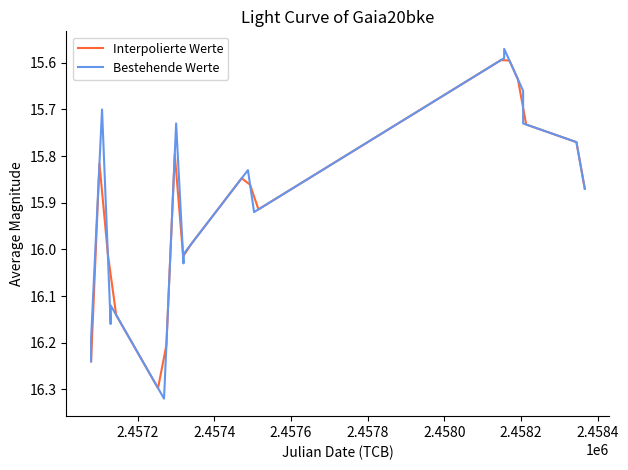

True or false: the data shows 9.2 at 2.4586.

False